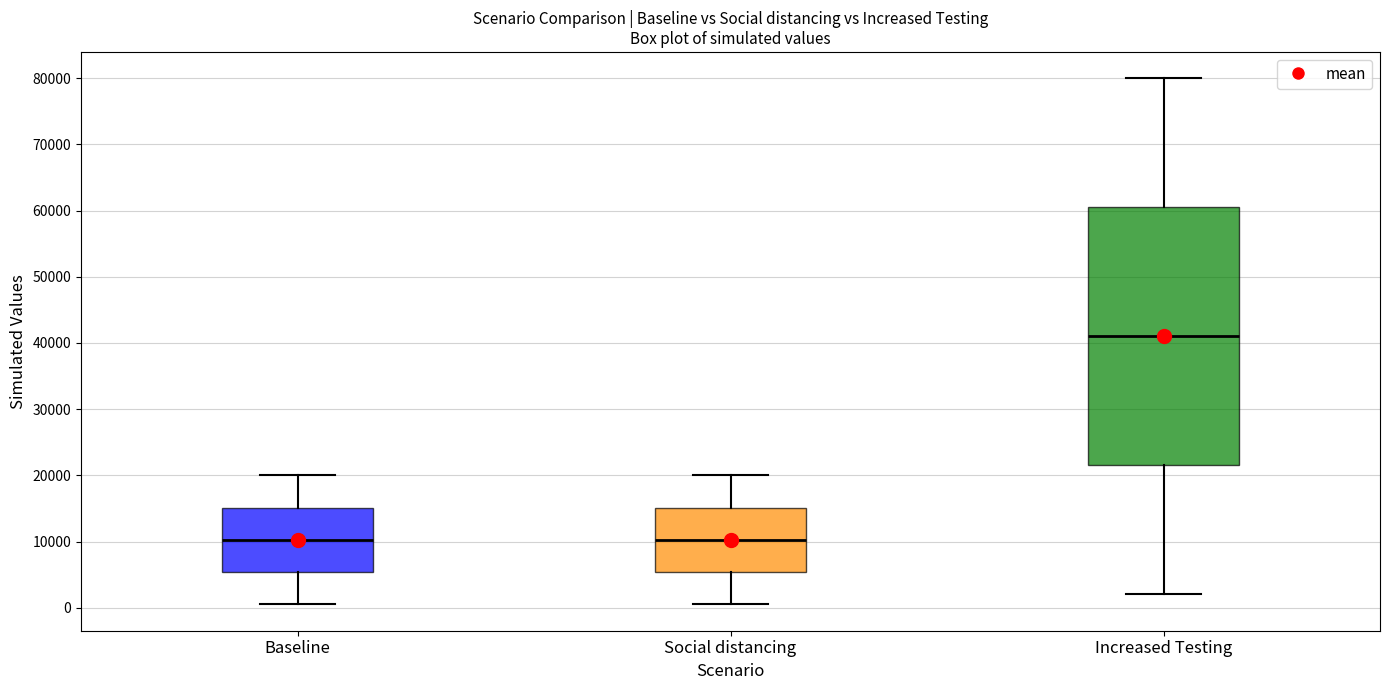

Reading left to right, read every box against the y-axis: the position of its median line, the range the box covers, and the ends of its whiskers. The values are not printed on the chart, so give them approximately, as read against the axis.

Baseline: median 10000, box 5000 to 15000, whiskers 1000 to 20000
Social distancing: median 10000, box 5000 to 15000, whiskers 1000 to 20000
Increased Testing: median 41000, box 22000 to 61000, whiskers 2000 to 80000